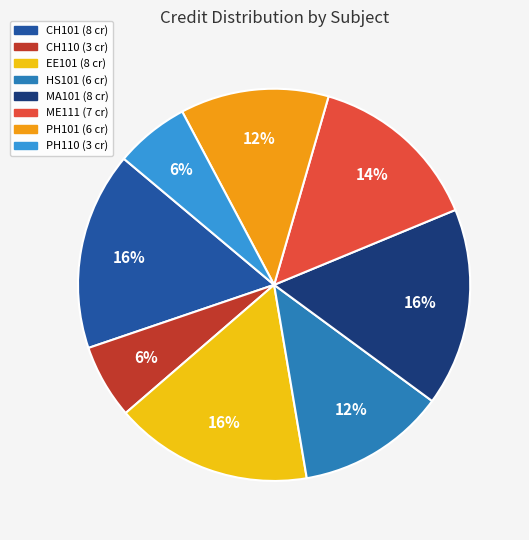

Between CH101 and PH101, which is larger?

CH101